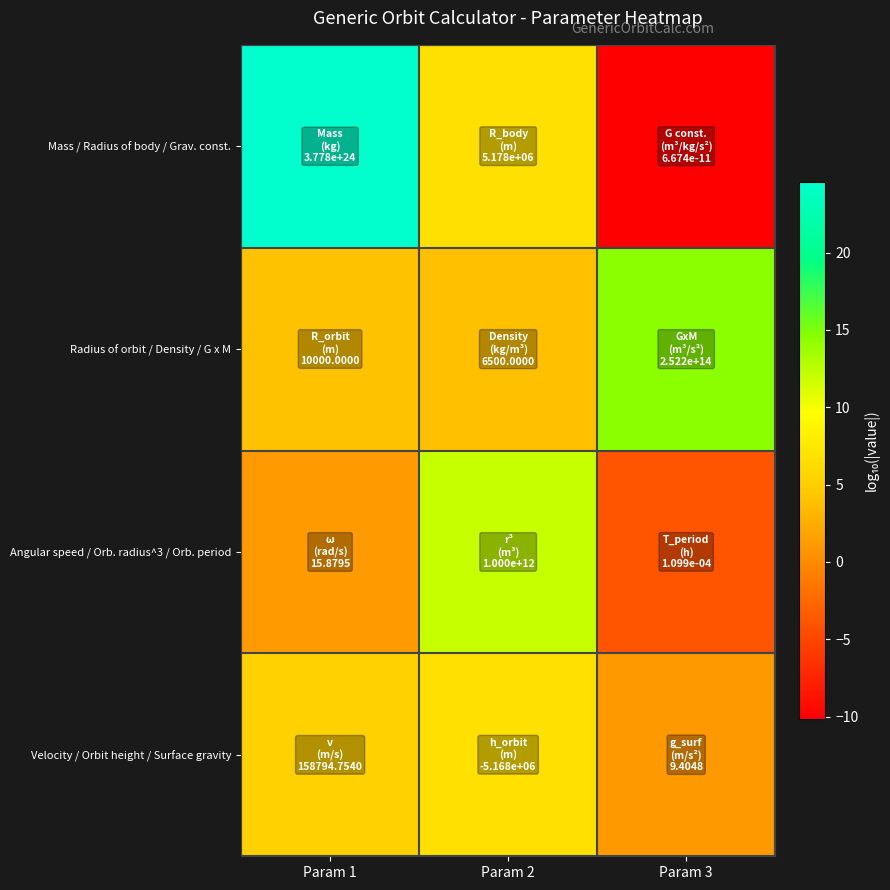

Reading left to right, transcribe all the data shown in this chart.

Mass / Radius of body / Grav. const.: Param 1=24.6	Param 2=6.7	Param 3=-10.2
Radius of orbit / Density / G x M: Param 1=4.0	Param 2=3.8	Param 3=14.4
Angular speed / Orb. radius^3 / Orb. period: Param 1=1.2	Param 2=12.0	Param 3=-4.0
Velocity / Orbit height / Surface gravity: Param 1=5.2	Param 2=6.7	Param 3=1.0